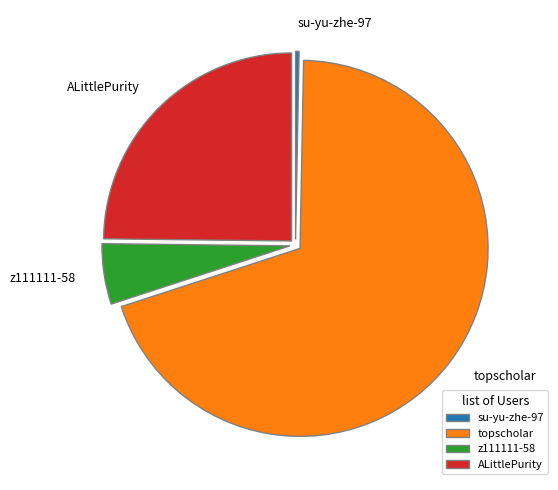

Between ALittlePurity and su-yu-zhe-97, which is larger?

ALittlePurity